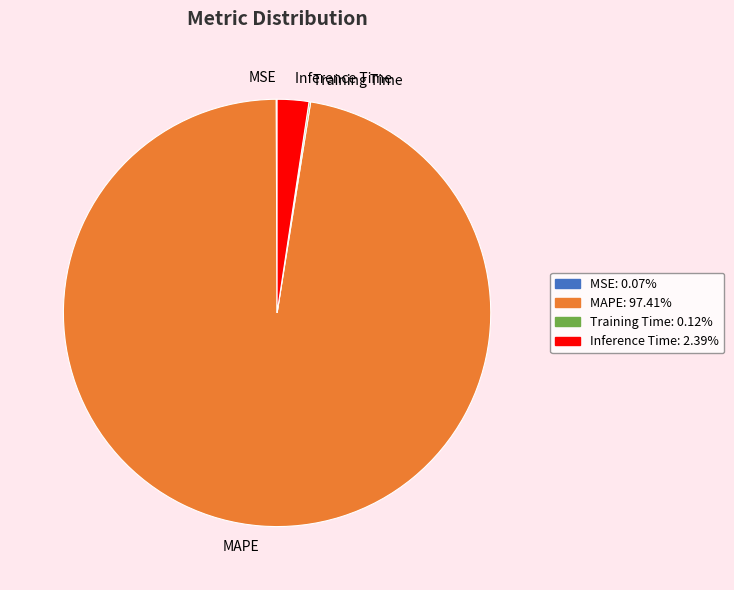

Is there any slice that represents more than half of the pie?

Yes